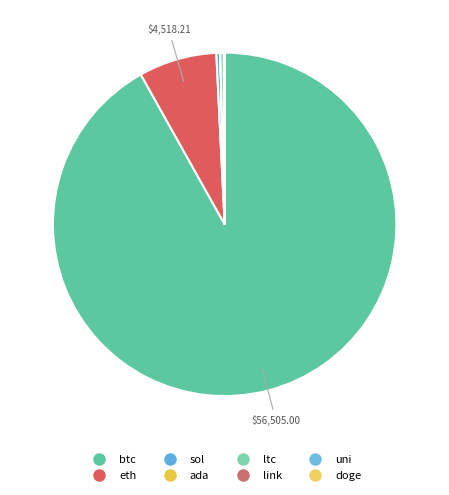

To the nearest percent, what is the difference between the btc and ltc slice percentages?

92%